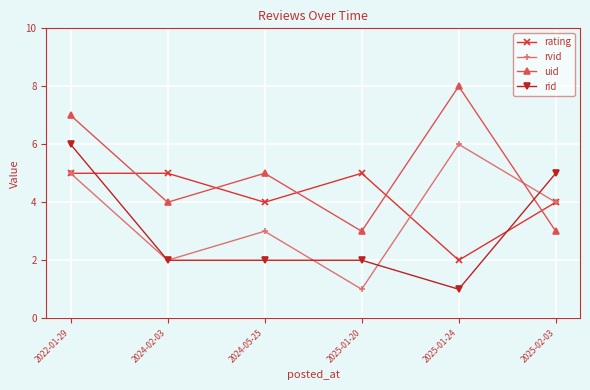

Reading left to right, what are all the values shown in this chart?

rating: 5	5	4	5	2	4
rvid: 5	2	3	1	6	4
uid: 7	4	5	3	8	3
rid: 6	2	2	2	1	5